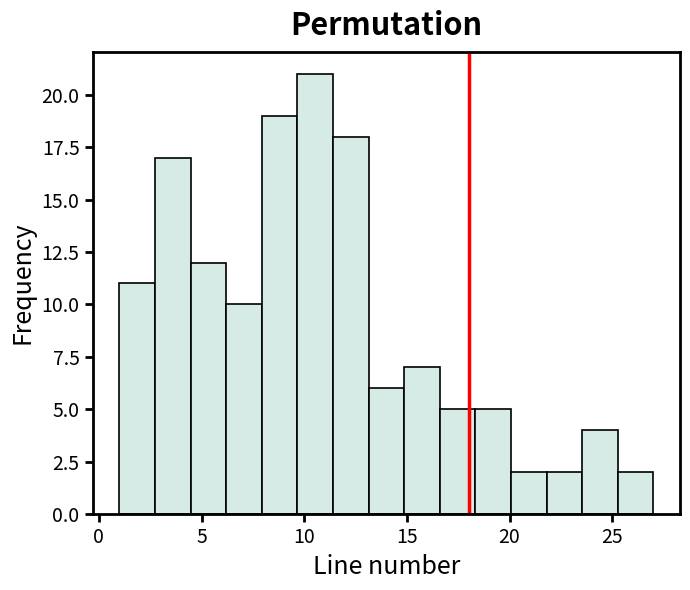

Around what value on the x-axis is the tallest bar? Give the approximate position of its centre, as read against the axis.

10.5